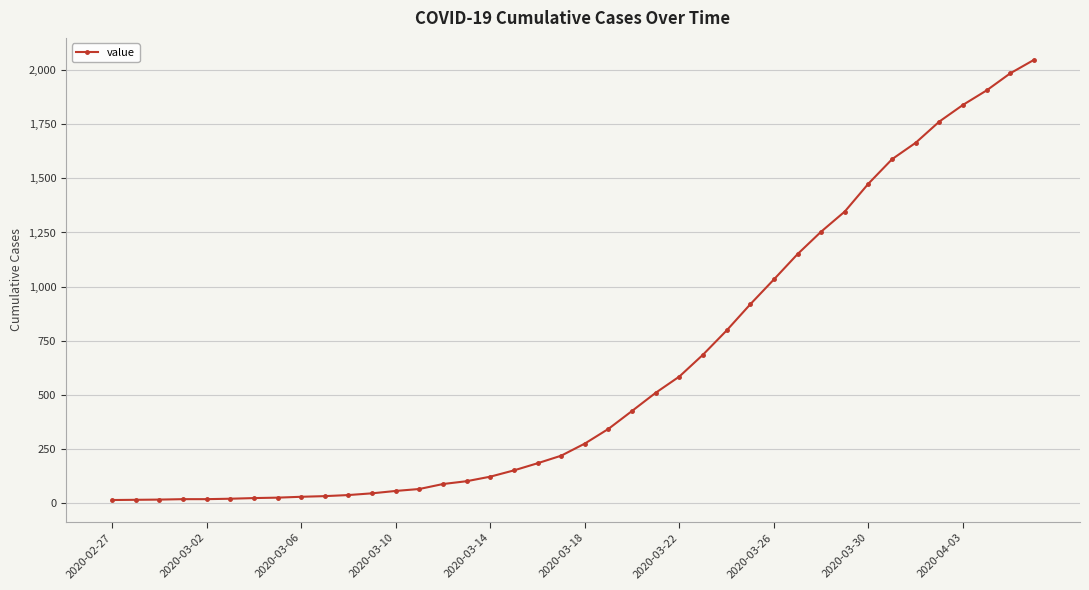

What is the difference between the maximum and minimum values?

2035